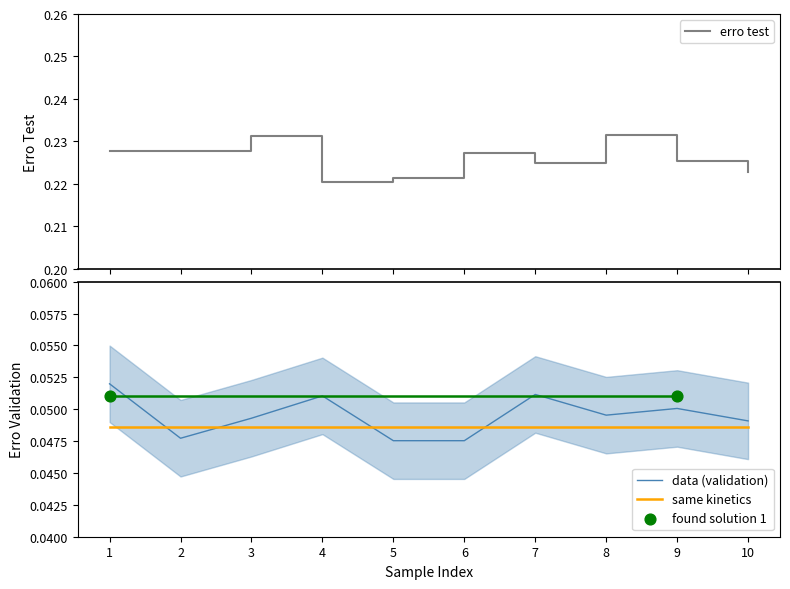

Which series has the widest spread of Y values?

erro validation